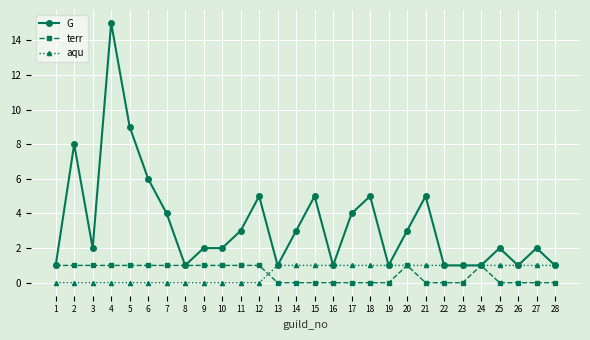

Does the chart have visible grid lines?

Yes